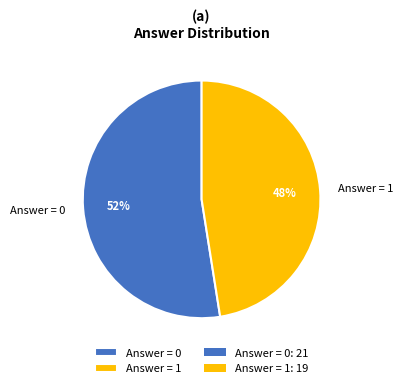

To the nearest percent, what is the combined percentage of Answer = 1 and Answer = 0?

100%